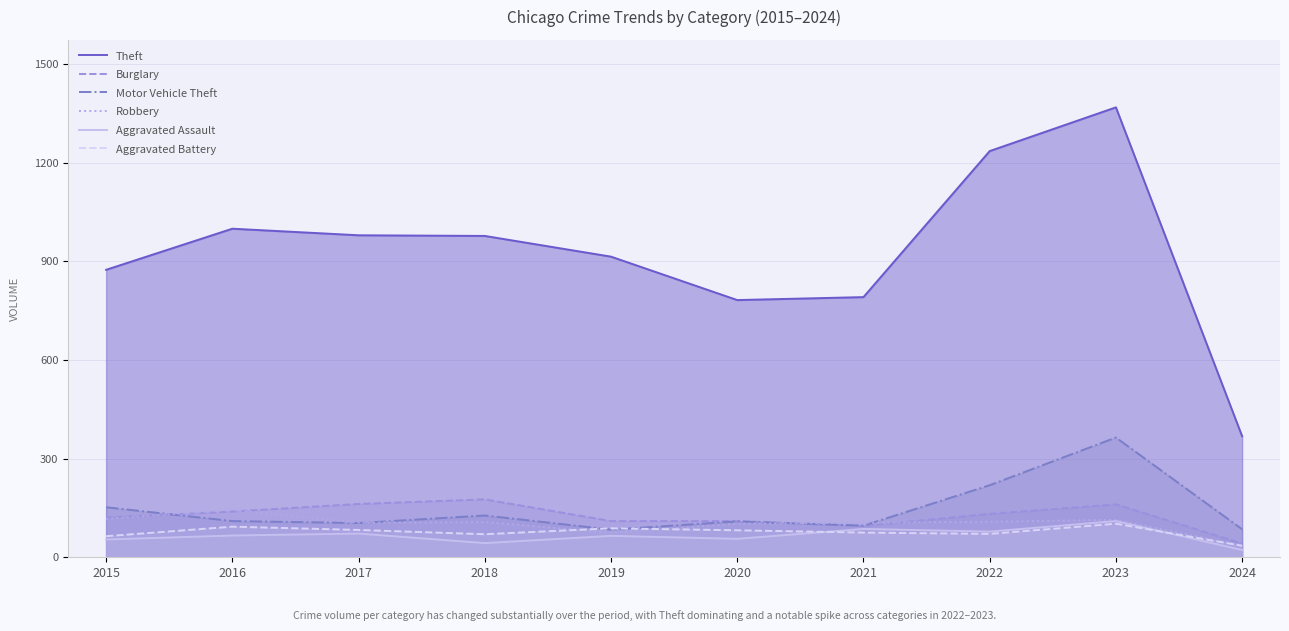

At which category does Motor Vehicle Theft reach its first local valley?

2017